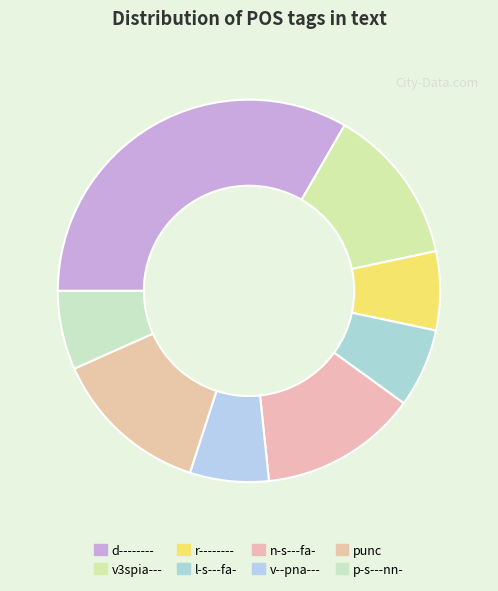

Do v3spia--- and v--pna--- together represent more than half of the pie?

No